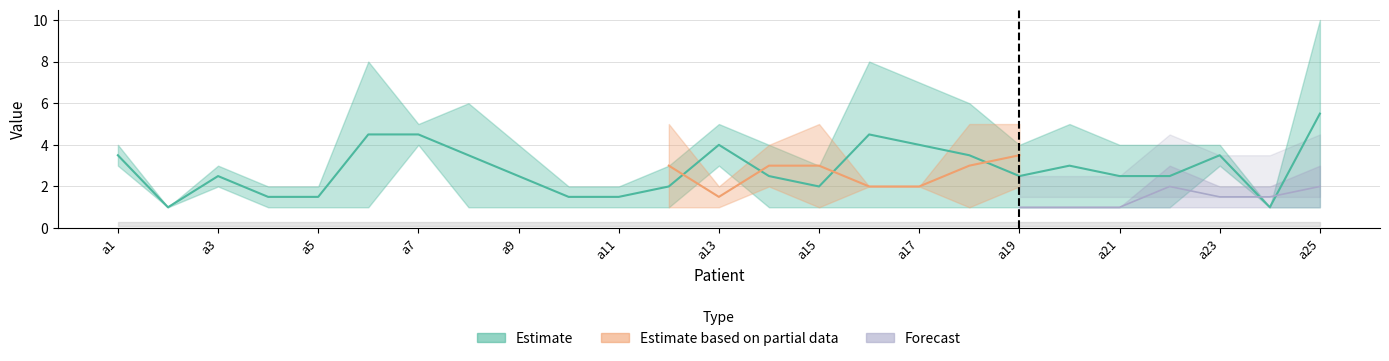

Between a11 and a6, which is larger?

a6